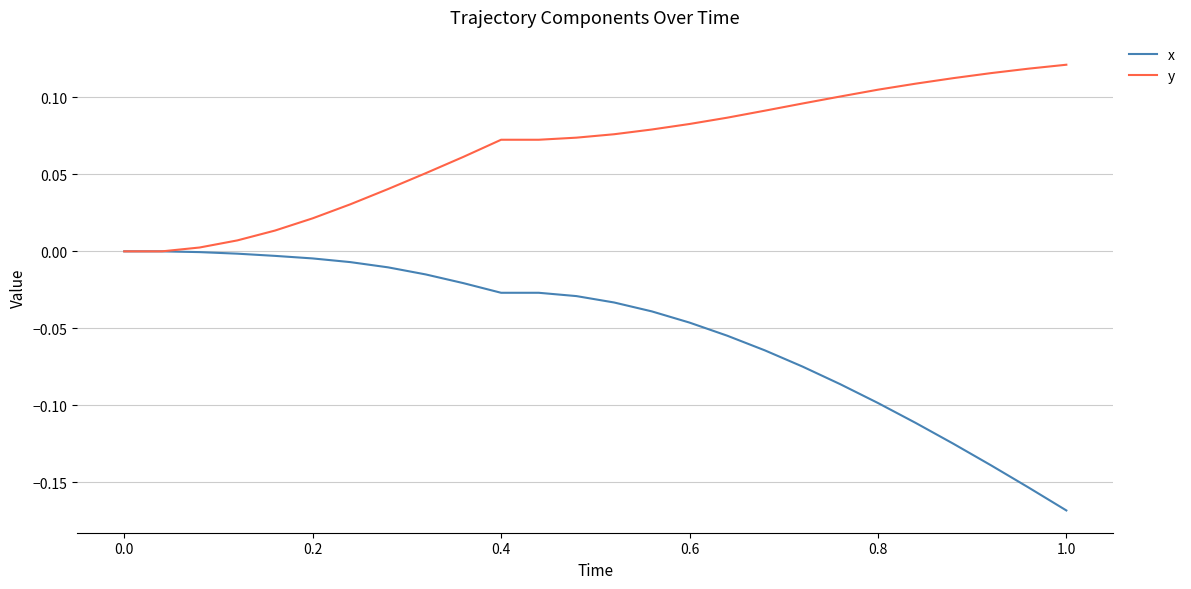

Which series has the largest total across all categories?

y